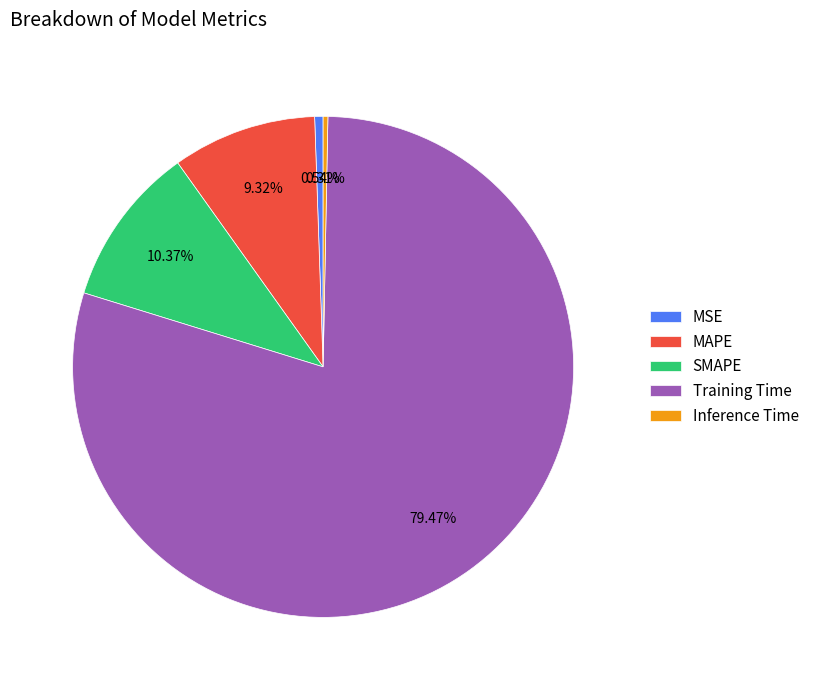

To the nearest percent, what is the difference between the MAPE and MSE slice percentages?

9%